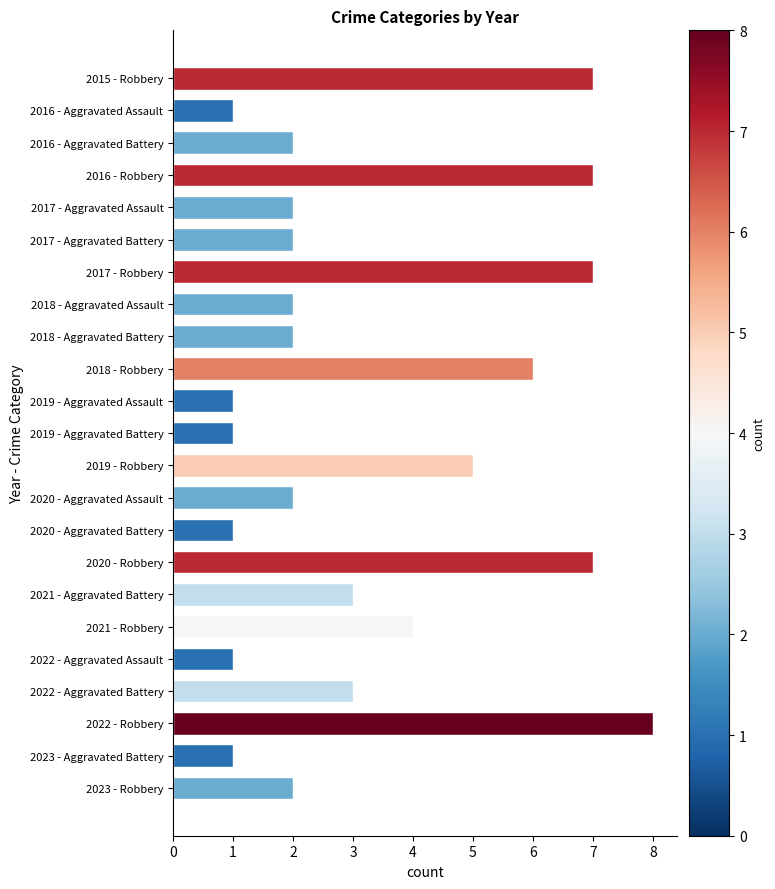

Read the value at 2017 - Robbery.

7